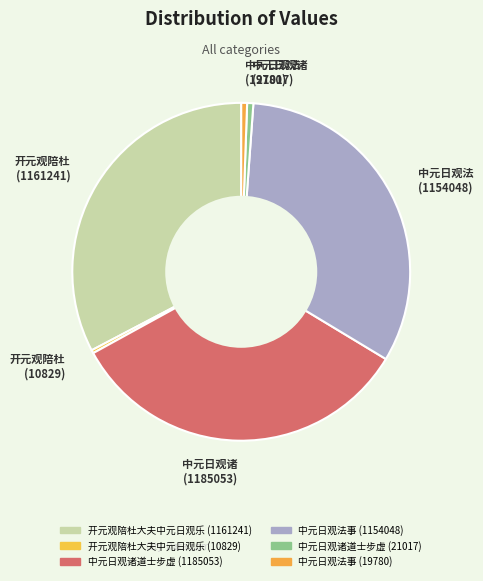

Is the sum of 开元观陪杜 (1161241) and 中元日观法 (1154048) greater than half?

Yes